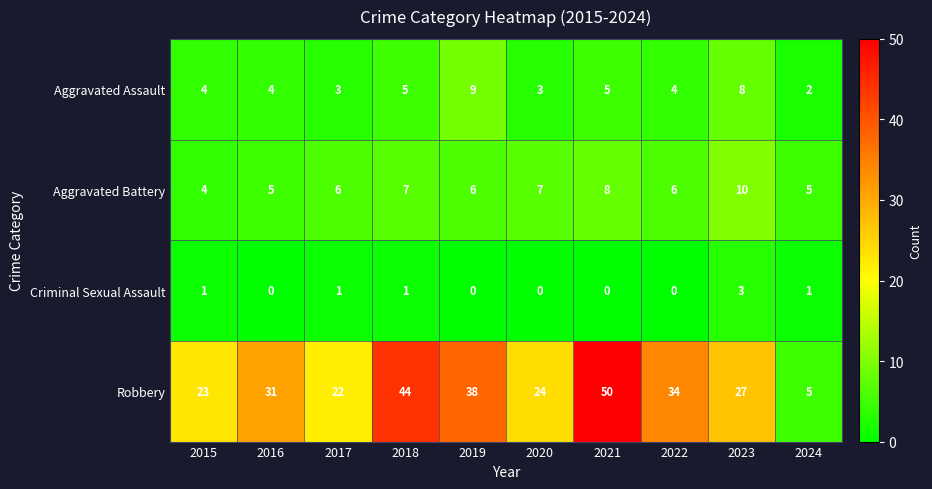

The Robbery series shows 44 at 2018. True or false?

True